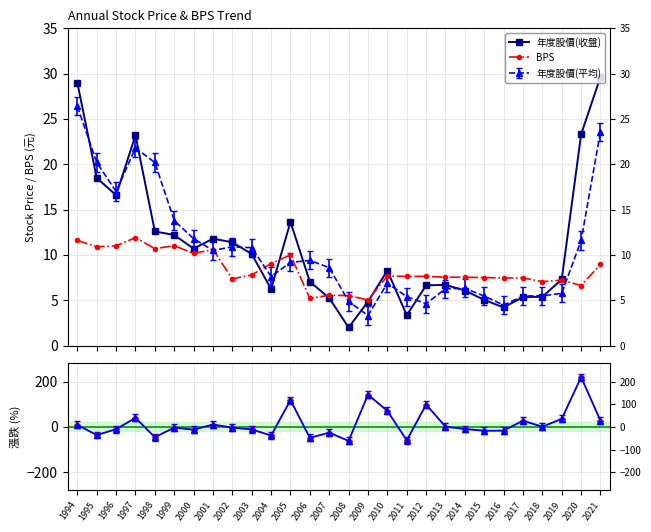

The 年度股價(收盤) series shows 5.6 at 1997. True or false?

False